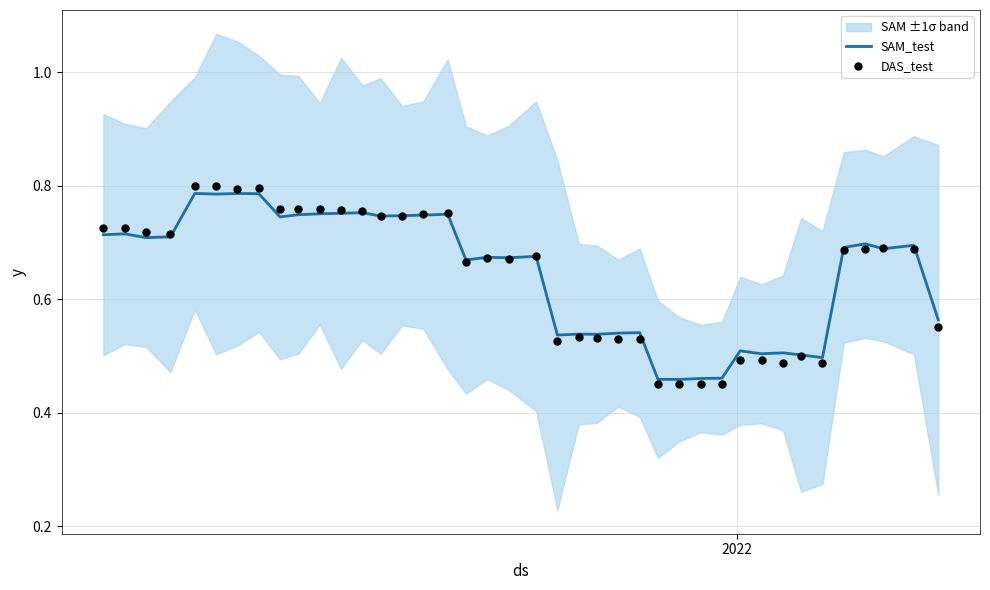

Which series contains the highest Y value?

DAS_test